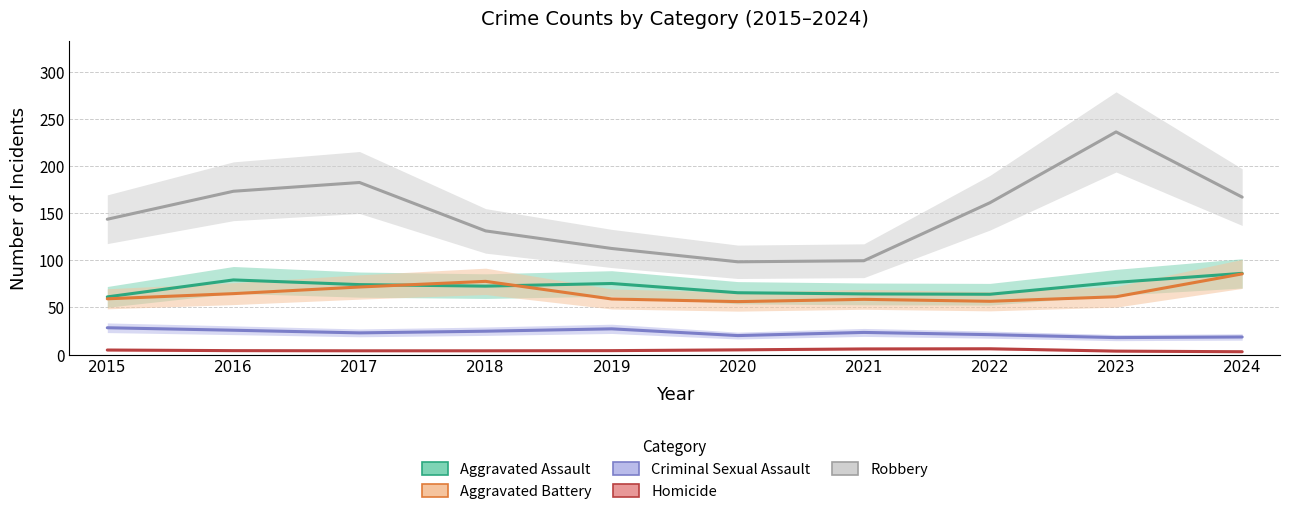

At how many categories does at least one series exceed 52?

10